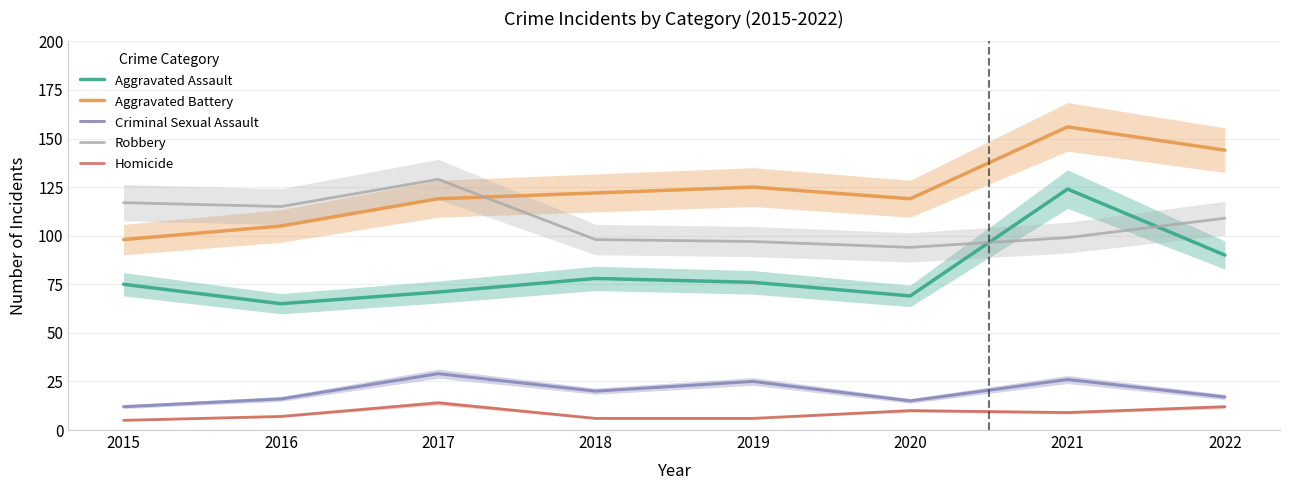

What is the sum of the Homicide values at 2015 and 2020?

15